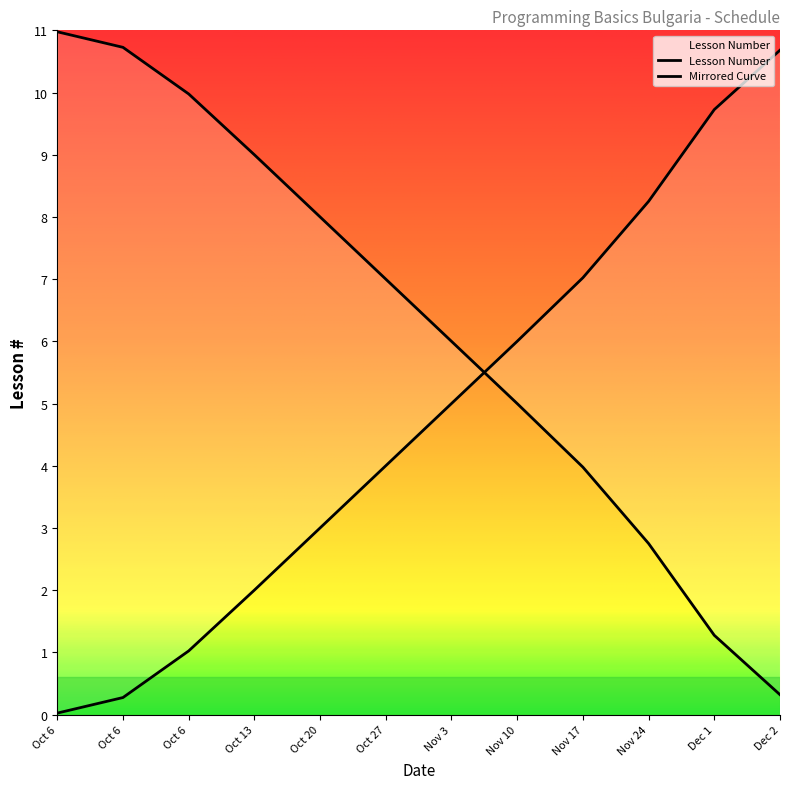

What is the sum of the values at Nov 24 and Nov 3?

8.7